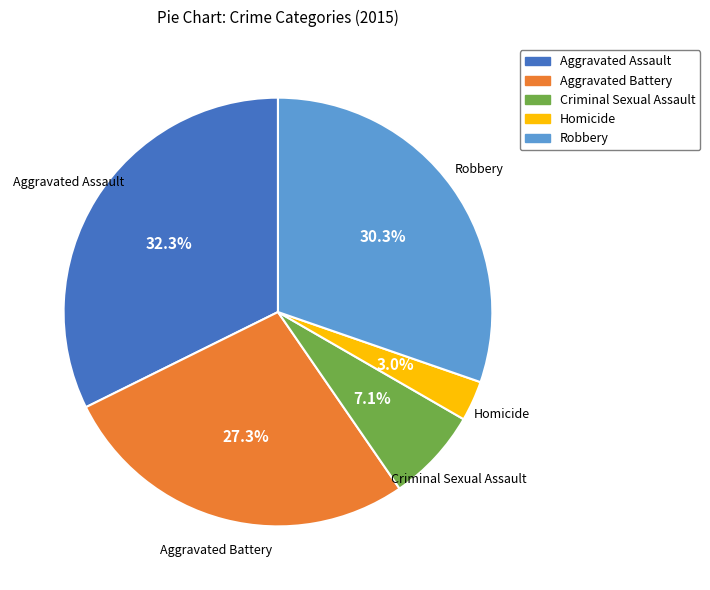

Rank the categories by value from highest to lowest.

Aggravated Assault, Robbery, Aggravated Battery, Criminal Sexual Assault, Homicide